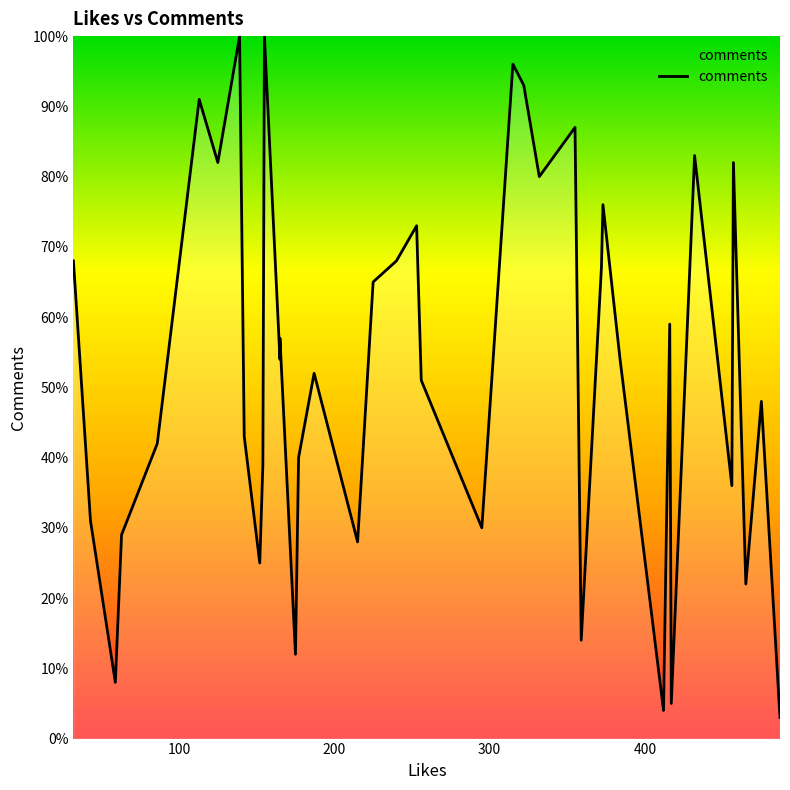

Rank the categories by value from highest to lowest.

139, 155, 315, 322, 113, 355, 432, 457, 125, 332, 373, 253, 240, 32, 372, 225, 416, 165, 384, 165, 187, 256, 475, 142, 86, 177, 154, 456, 43, 295, 63, 215, 152, 465, 359, 175, 59, 417, 412, 487